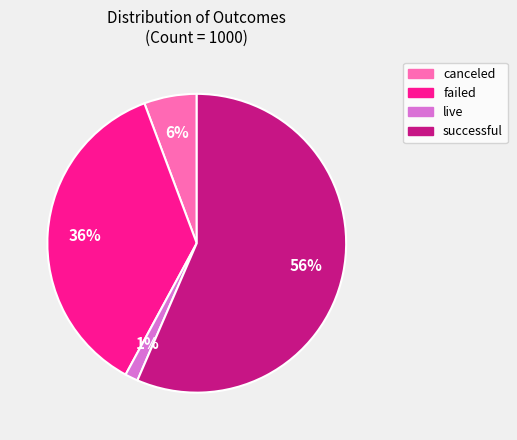

To the nearest percent, what percentage of the pie is canceled?

6%